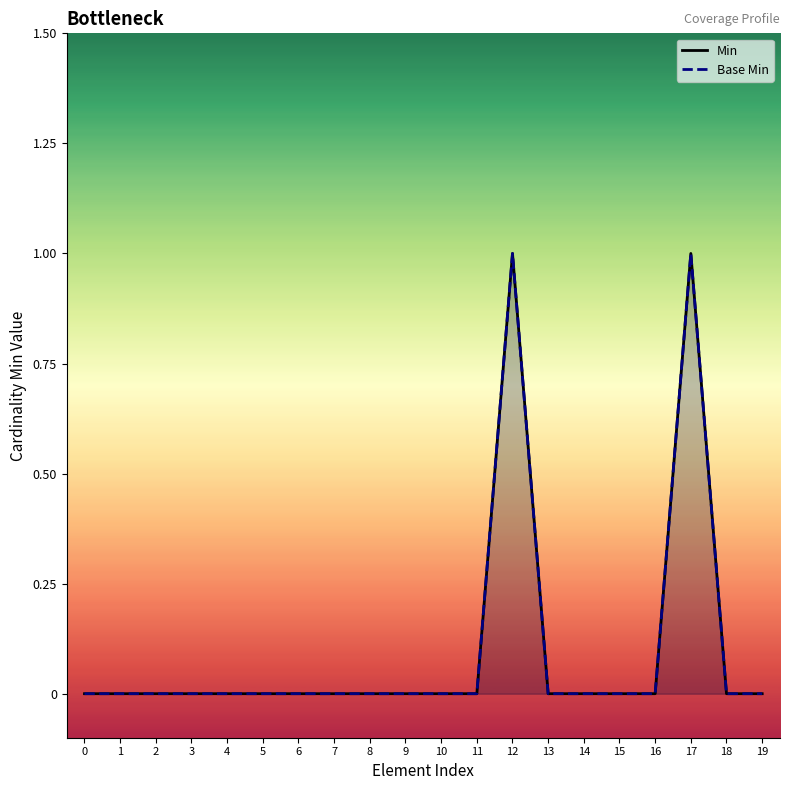

How many distinct data groups are displayed?

2